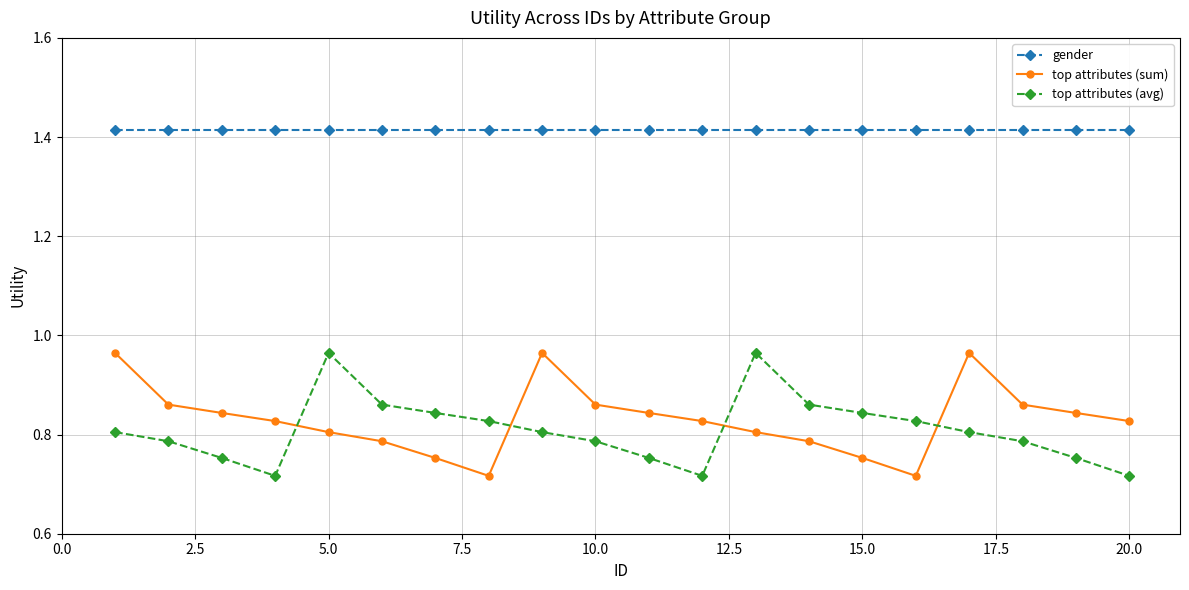

True or false: top attributes (sum) and gender intersect in this chart.

False